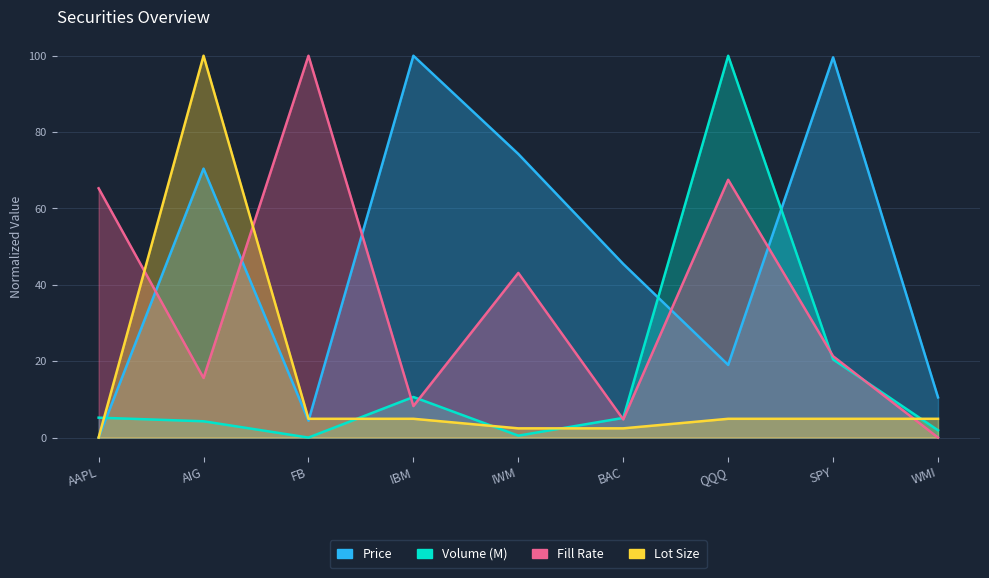

List the labels in order of Price value, smallest first.

AAPL, FB, WMI, QQQ, BAC, AIG, IWM, SPY, IBM